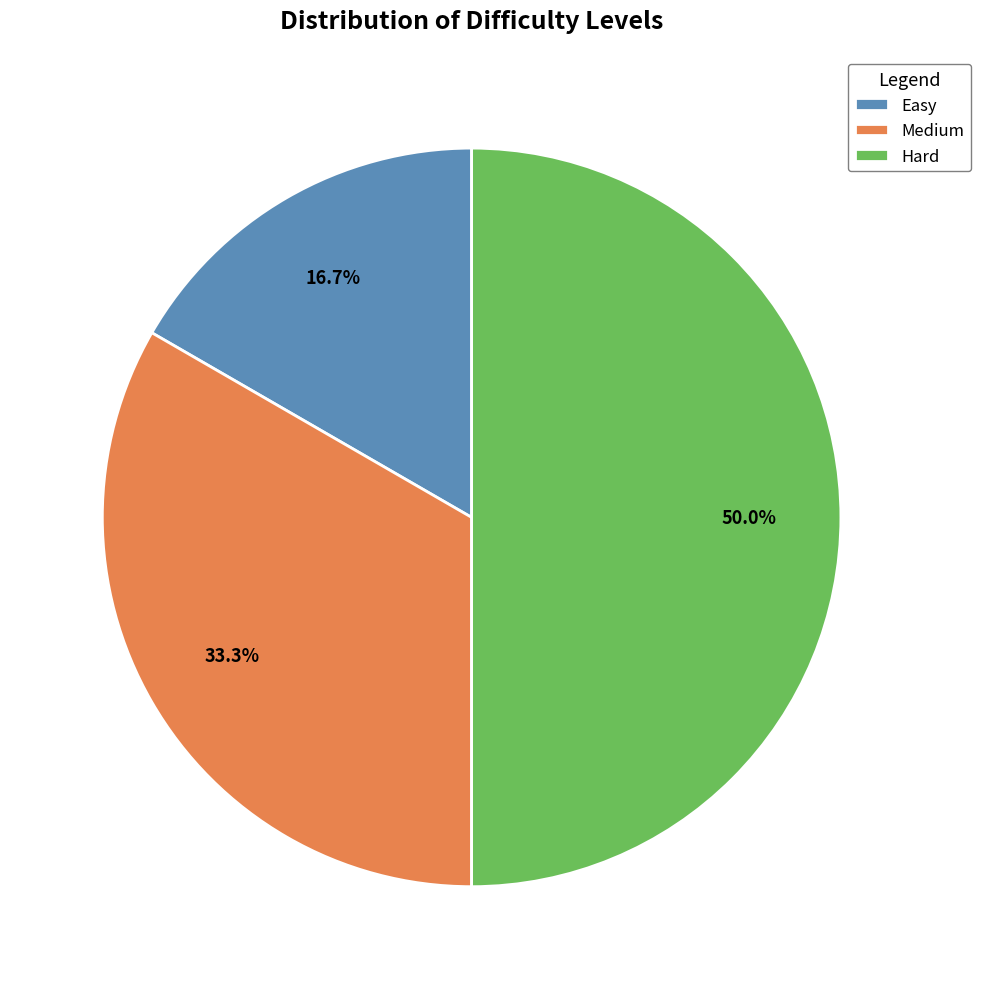

What percentage is the Hard slice, to the nearest percent?

50%